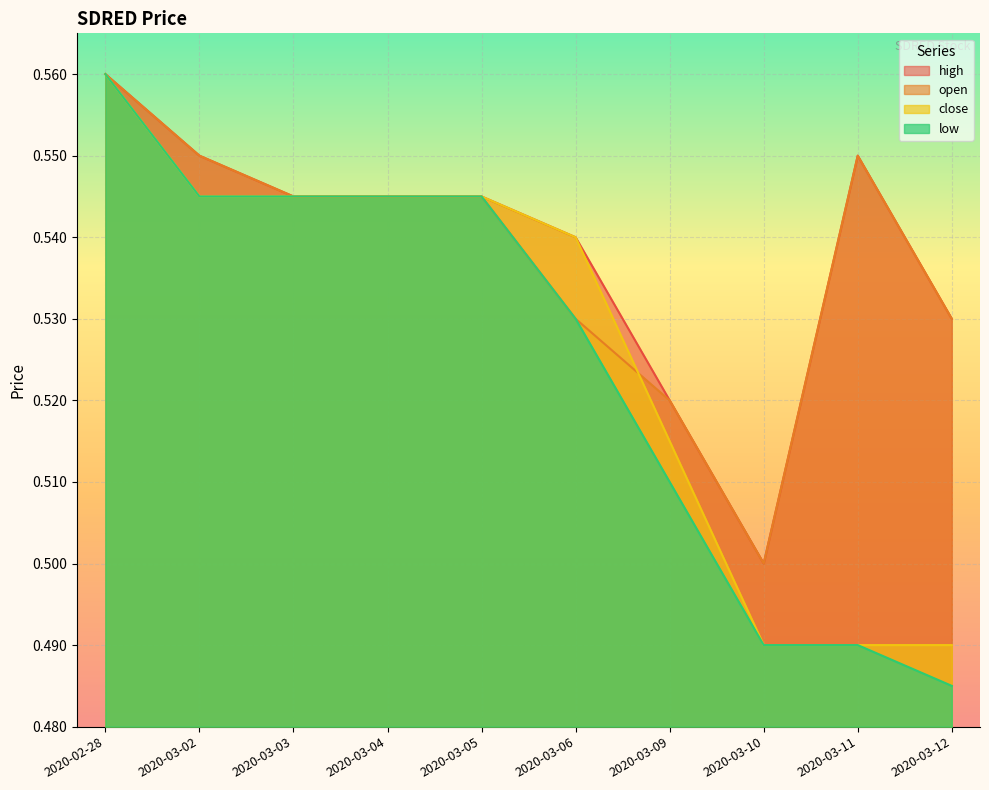

What is the total value across all series at 2020-03-04?

2.2